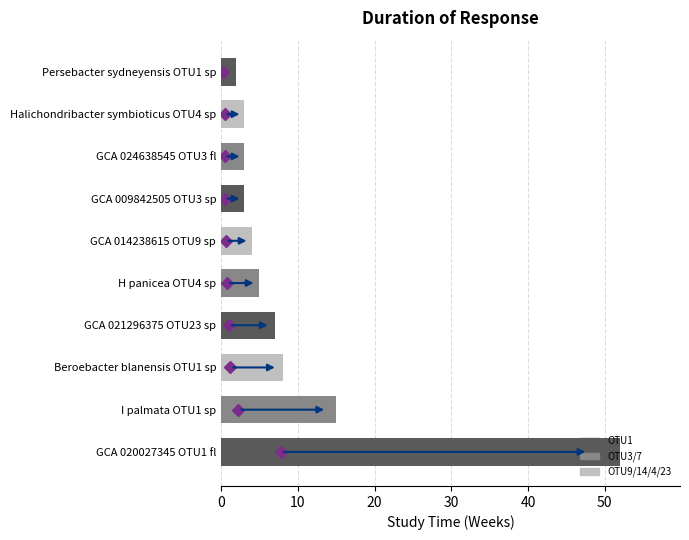

What is the difference between the second highest and minimum values?

13